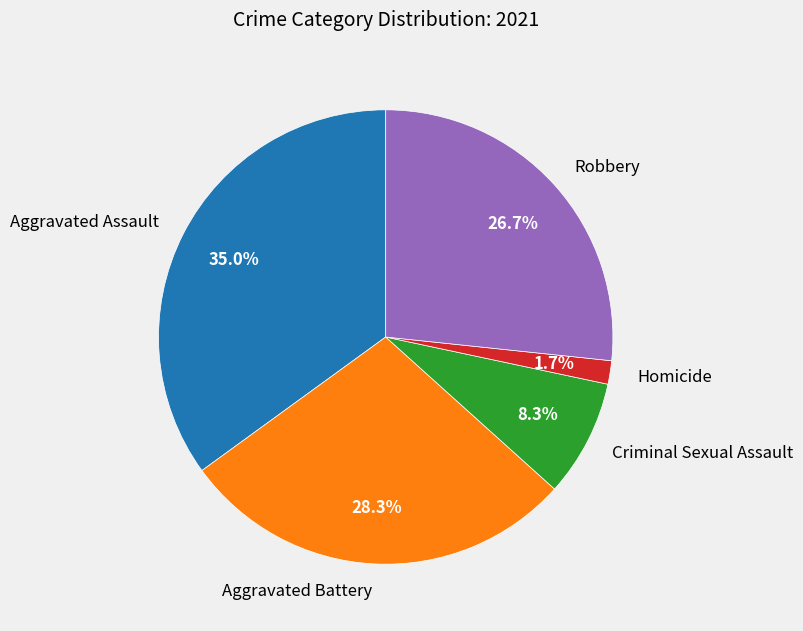

How many slices are in this pie chart?

5